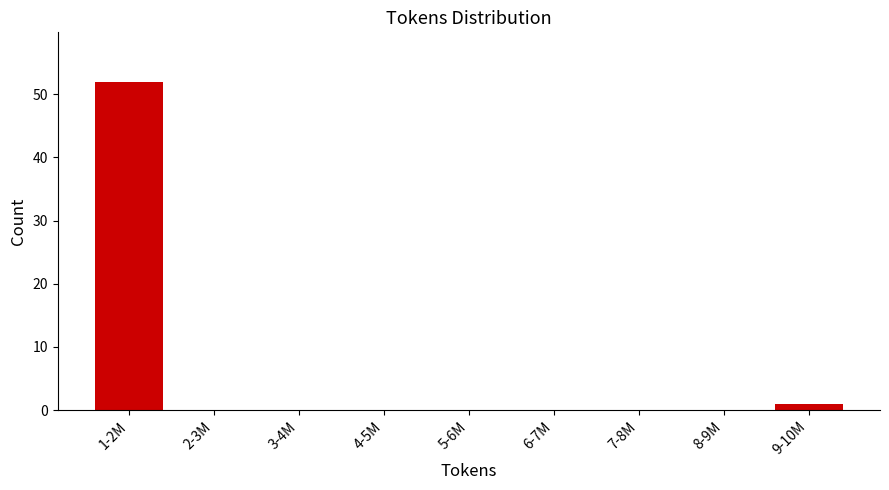

Reading right to left, what are all the values shown in this chart?

9-10M=1	8-9M=0	7-8M=0	6-7M=0	5-6M=0	4-5M=0	3-4M=0	2-3M=0	1-2M=52